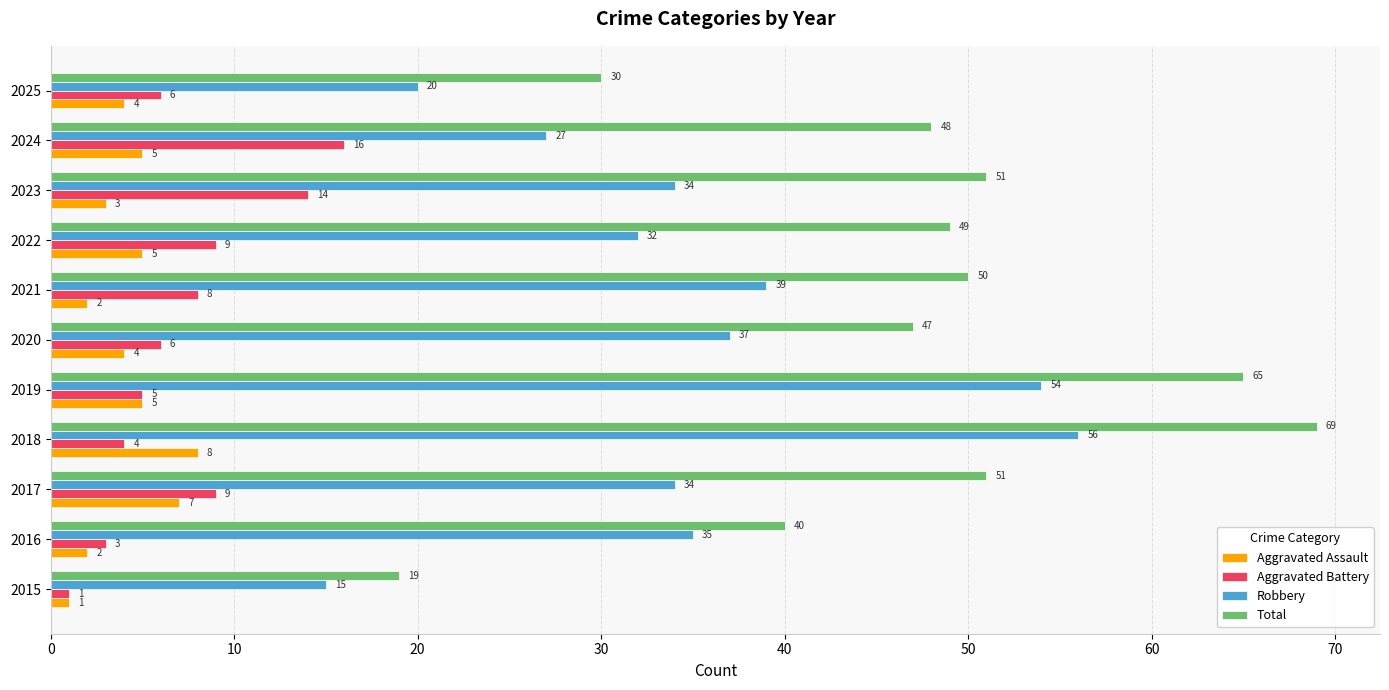

At how many categories does at least one series exceed 13?

11